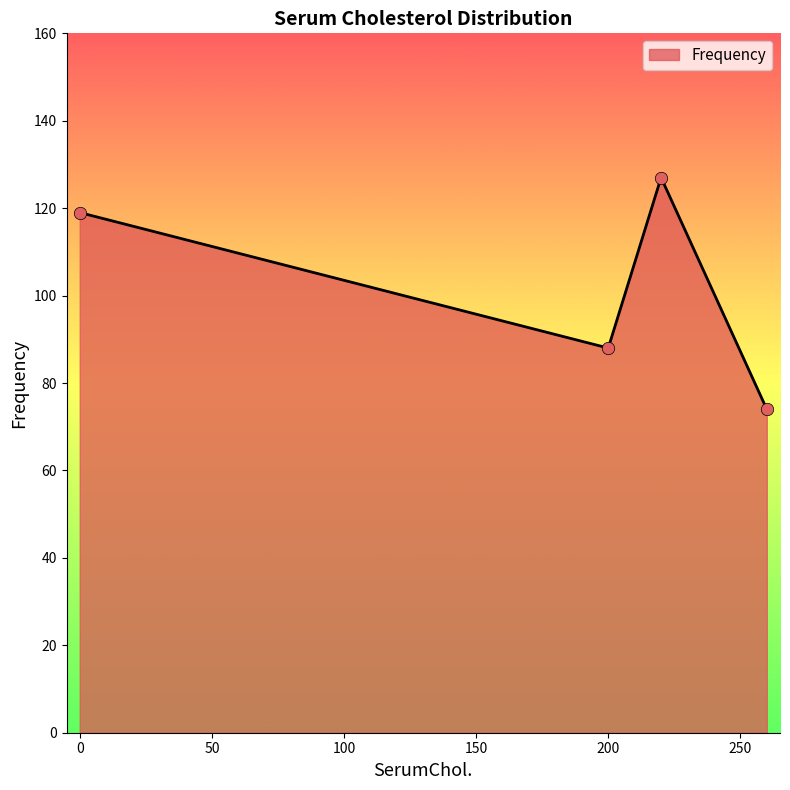

What is the difference between the second highest and minimum values?

45